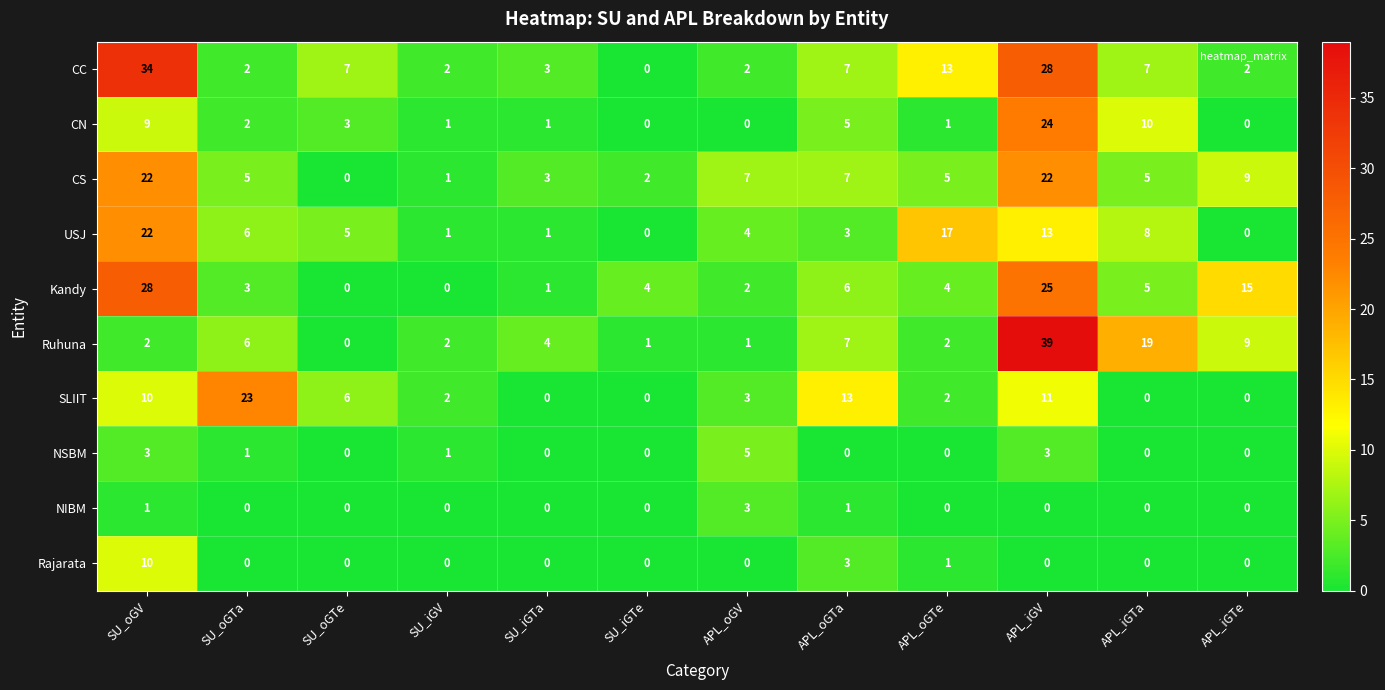

At which label does CC reach its minimum?

SU_iGTe